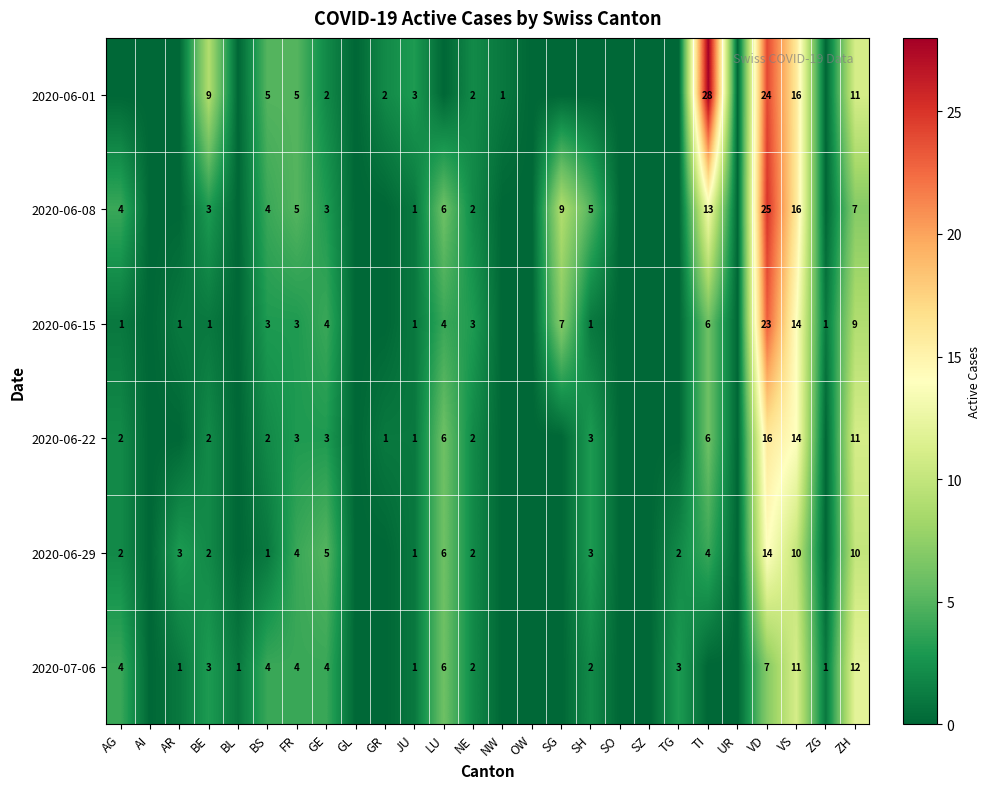

The value of 2020-06-22 at JU is 1. True or false?

True